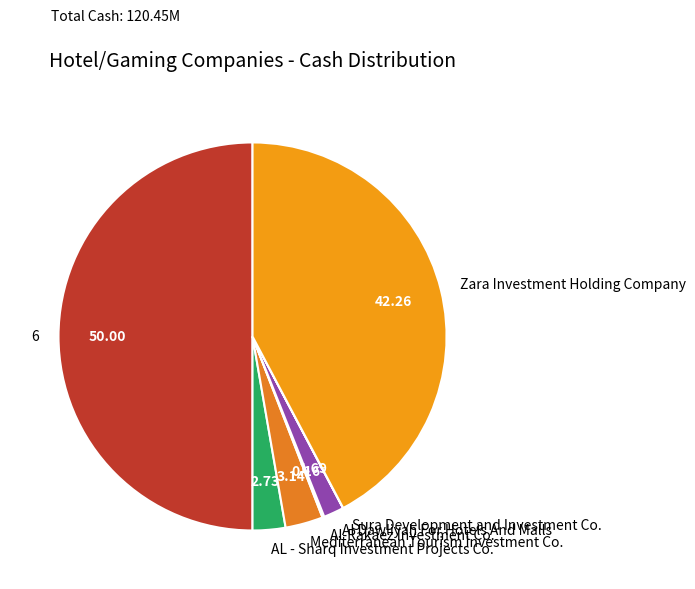

What is the ratio of the value at Al Dawliyah For Hotels And Malls to the value at Mediterranean Tourism Investment Co.?

0.5